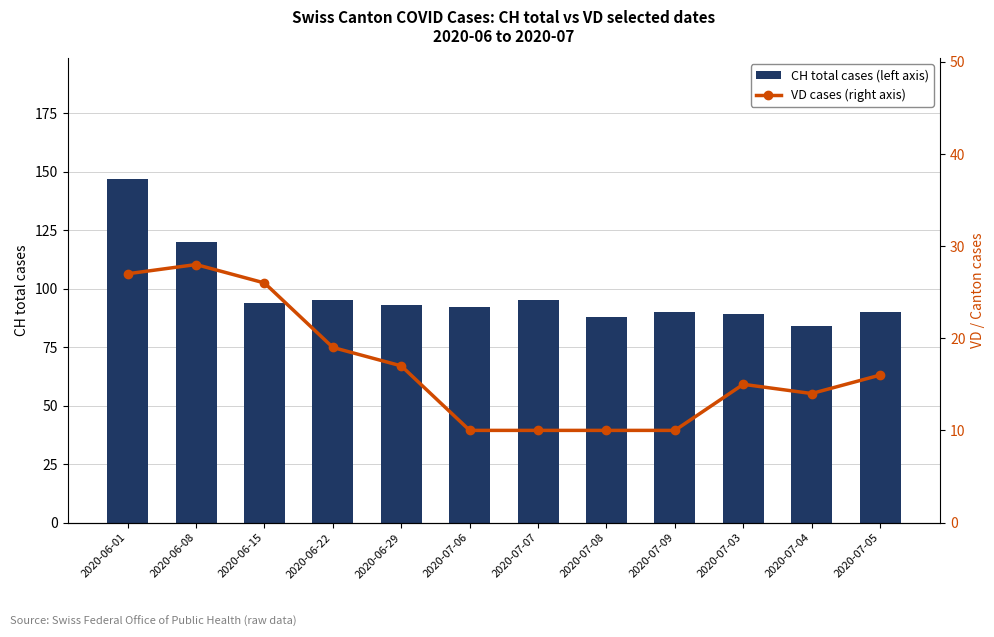

Rank the series by their maximum value, from highest to lowest.

CH total cases (left axis), VD cases (right axis)